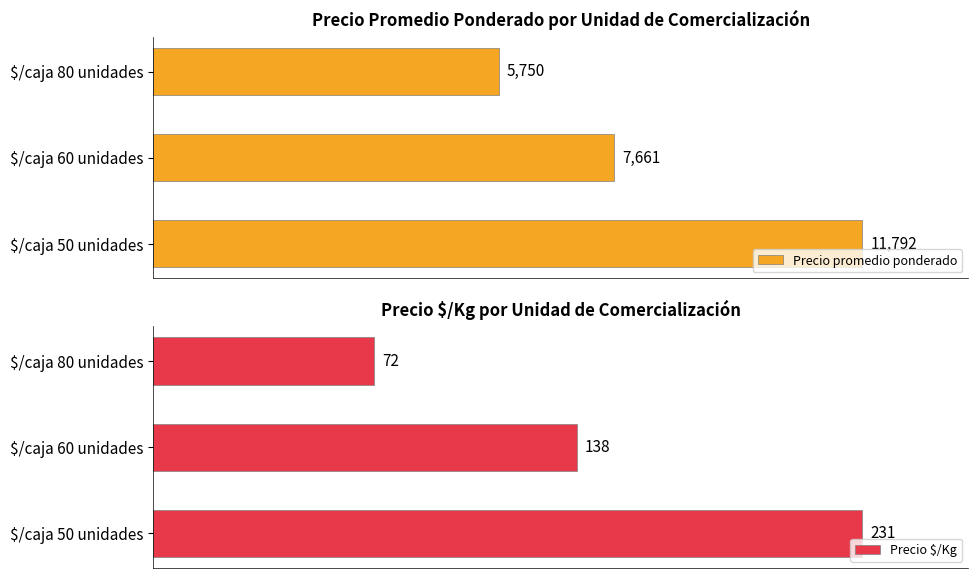

Which series has the largest range (max minus min)?

Precio promedio ponderado